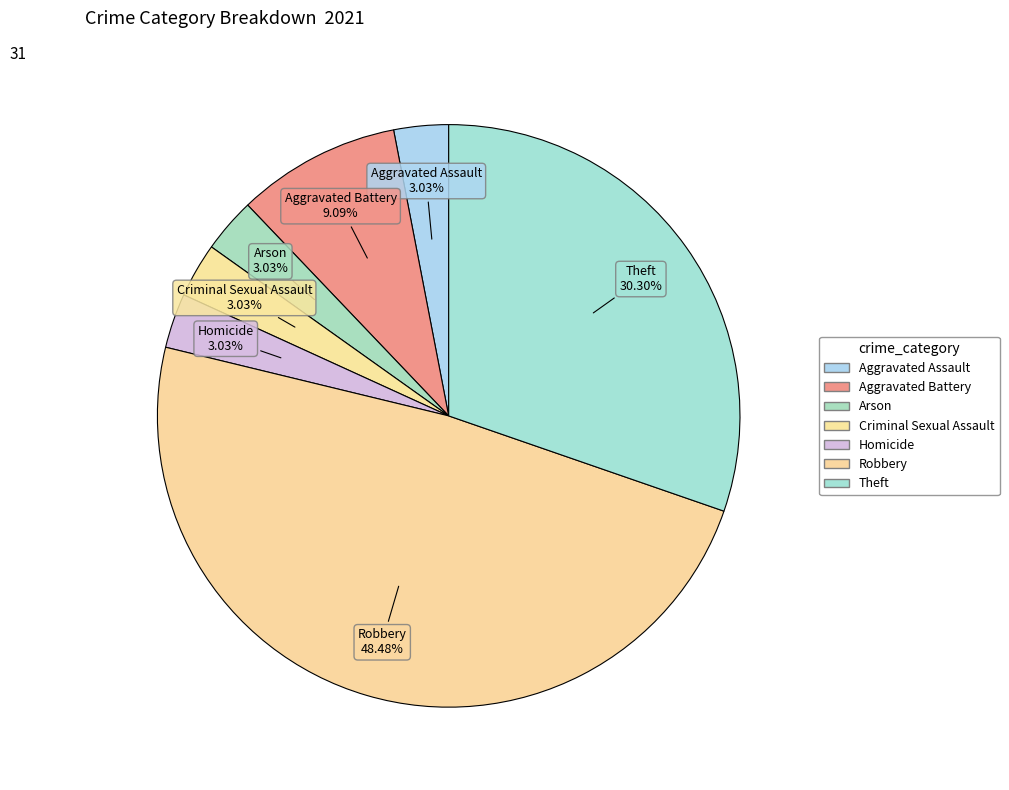

How many slices are in this pie chart?

7